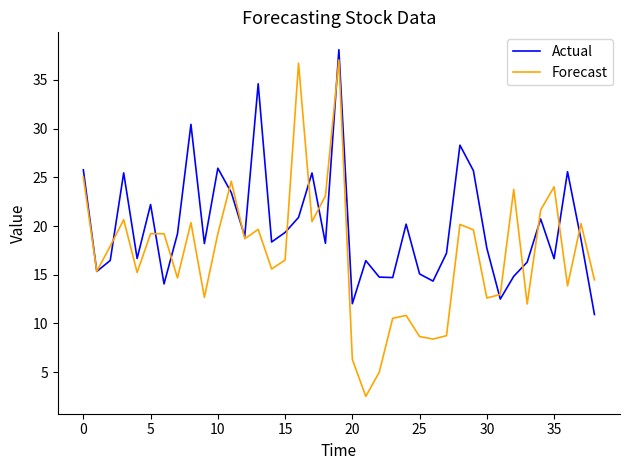

Count the number of categories in the chart.

39